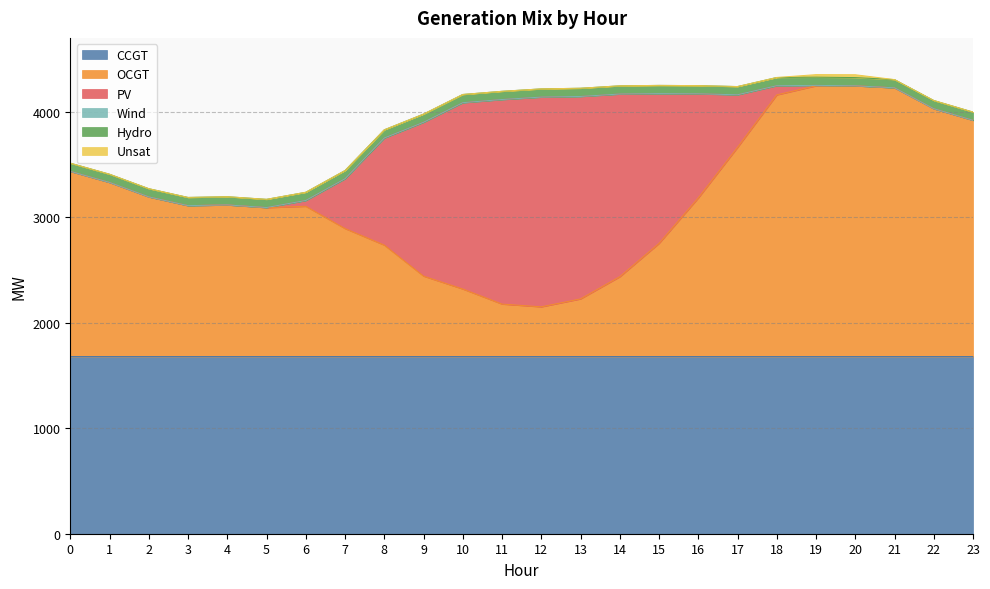

What is the difference between the highest and lowest values at 4?

1680